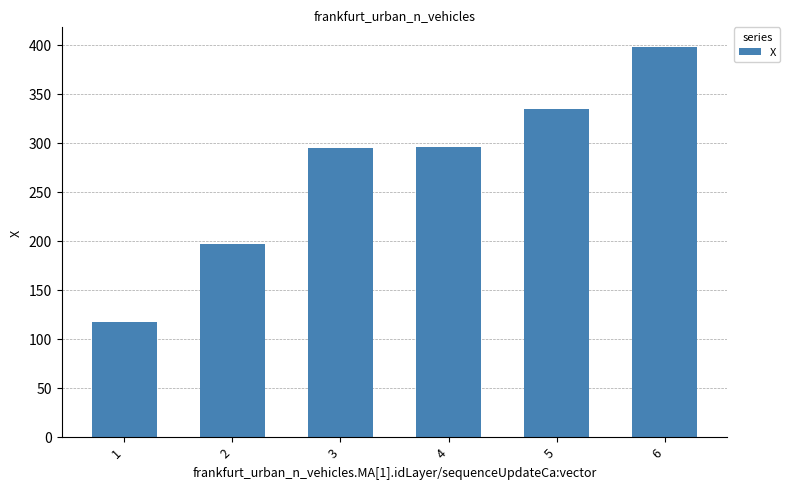

What is the greatest value displayed?

397.7